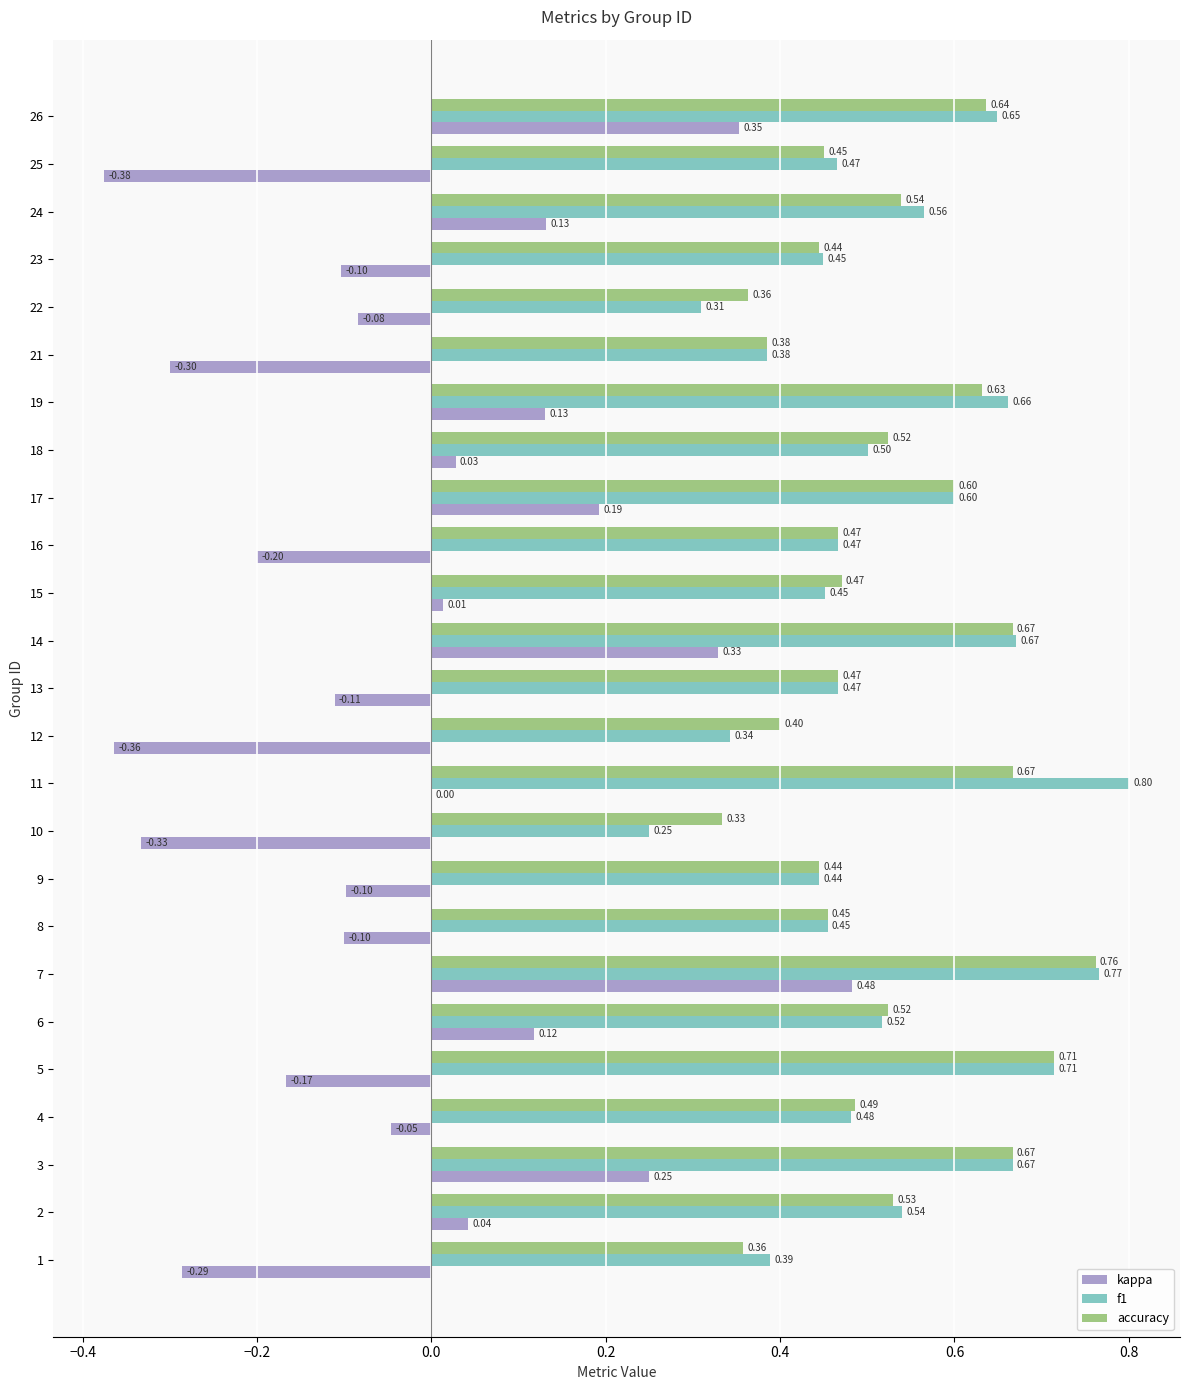

Which series changed the most between 2 and 14?

kappa